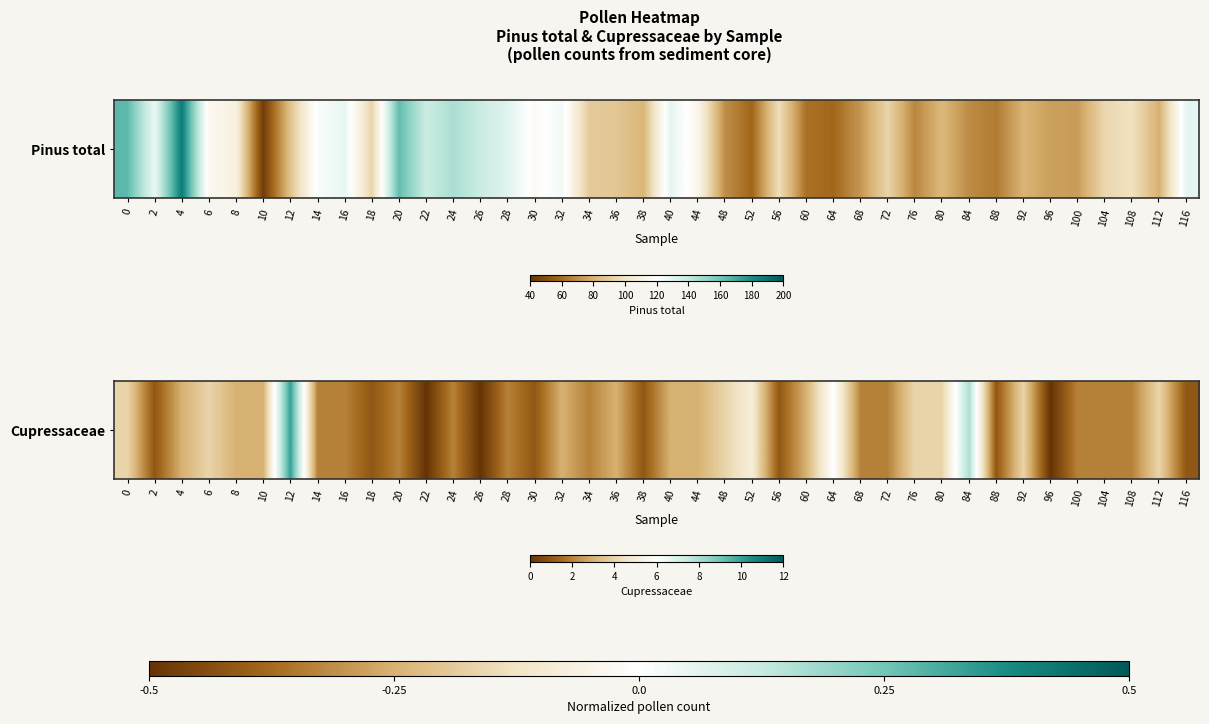

What is the average value?

3